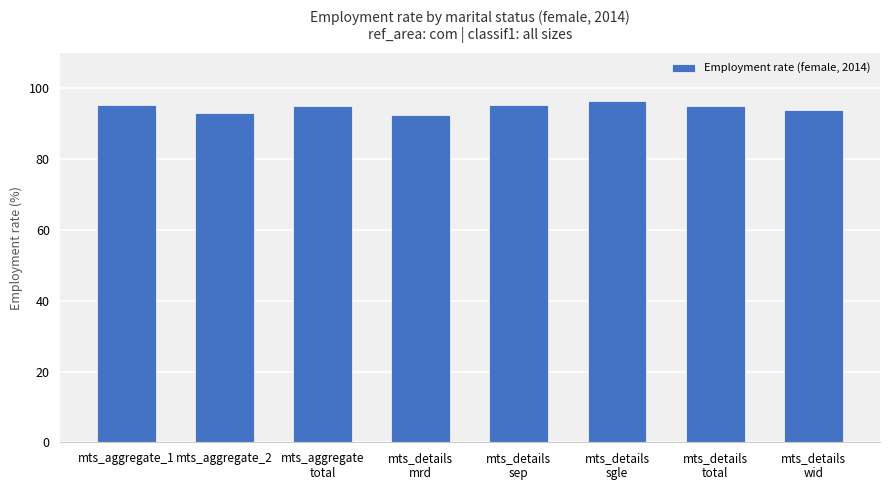

What is the value of the 6th bar from the left?

96.4